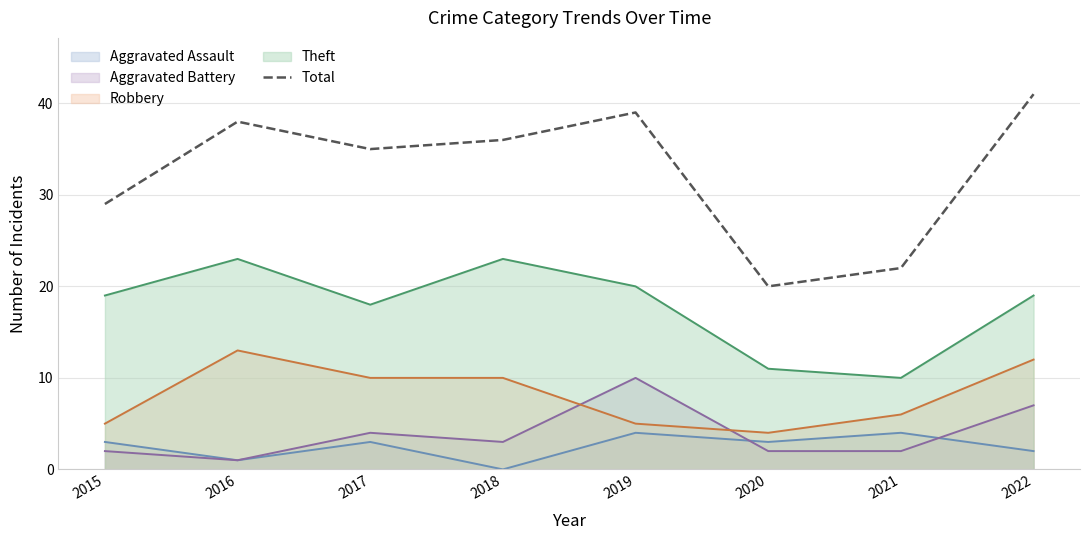

Does the chart have visible grid lines?

Yes